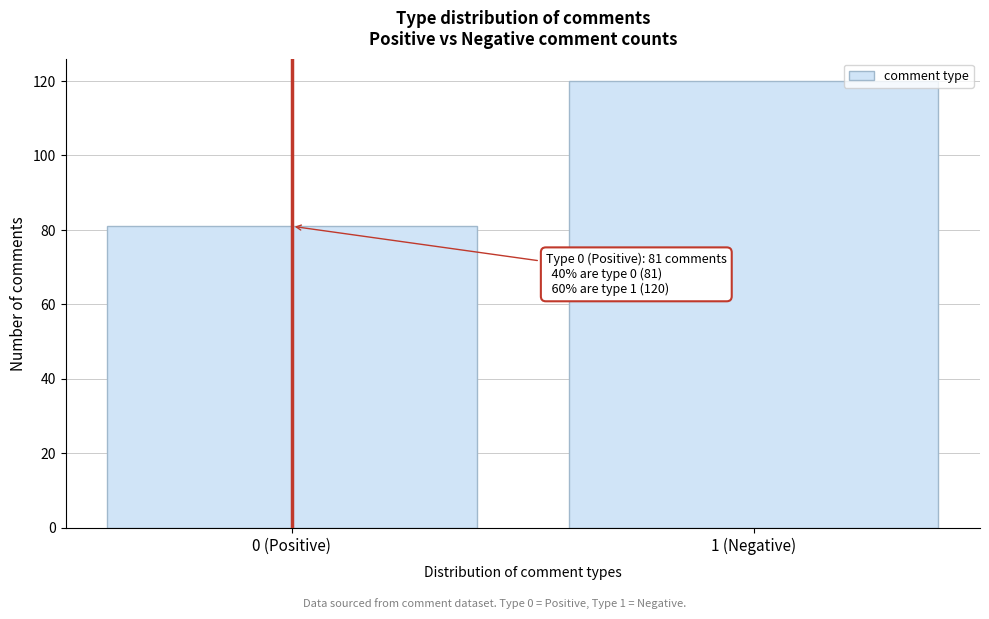

Reading left to right, list all the values displayed in this chart.

0 (Positive)=81	1 (Negative)=120